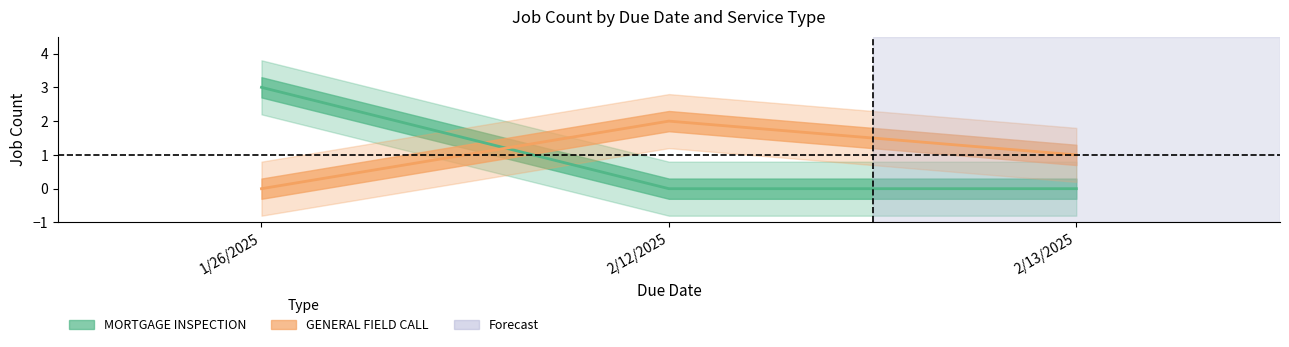

Where is GENERAL FIELD CALL nearest to the value 1?

2/13/2025